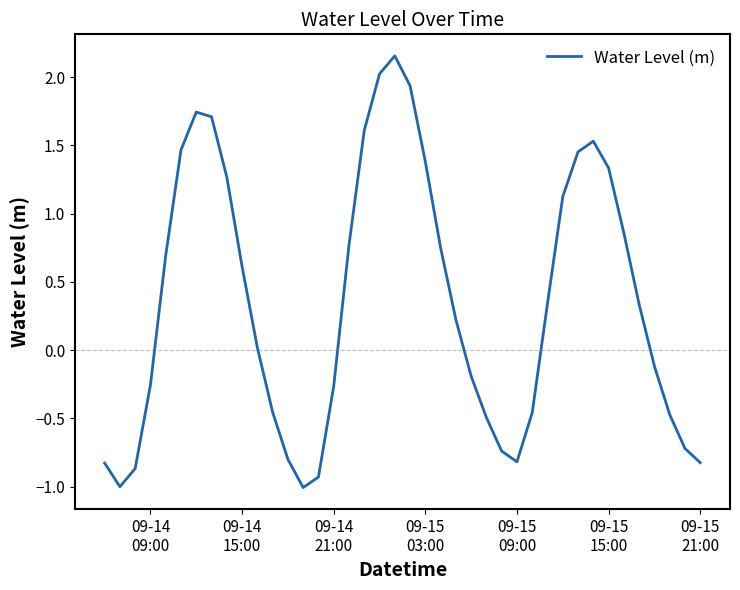

What is the smallest value displayed?

-1.0